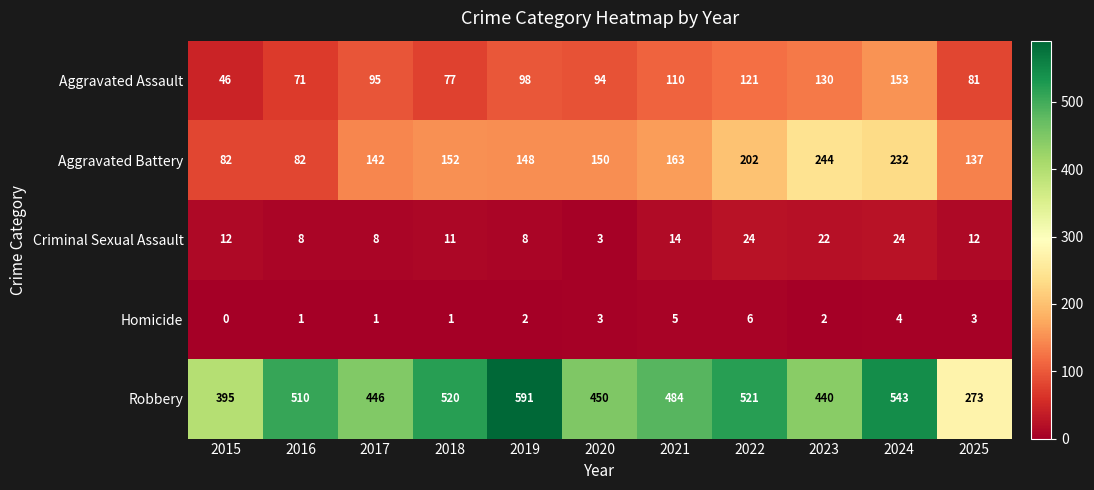

The Homicide series shows 3 at 2020. True or false?

True